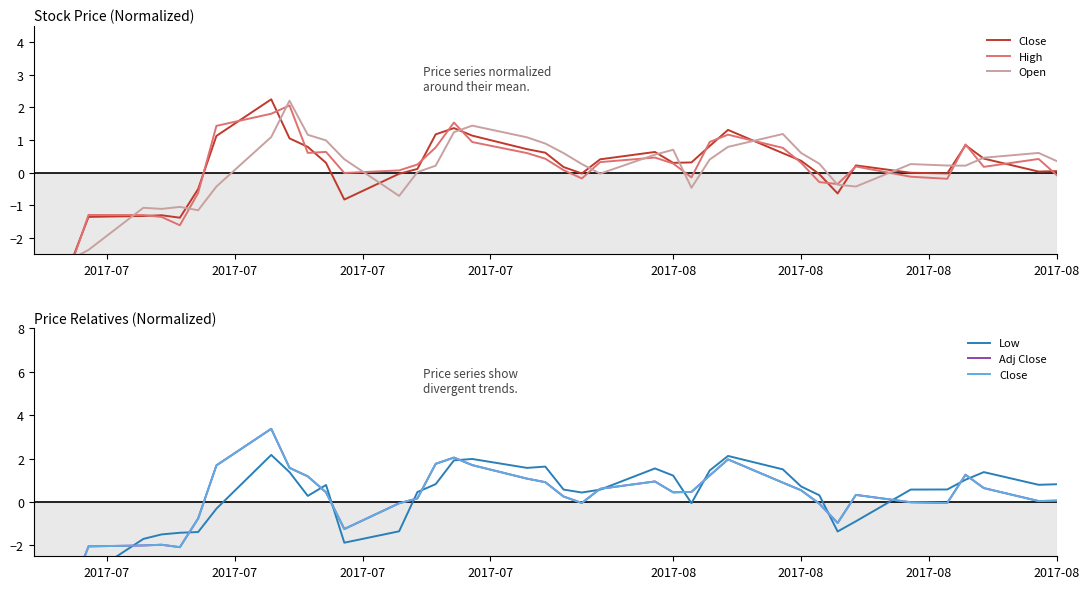

What are all the series names shown in the legend?

Close, High, Open, Low, Adj Close